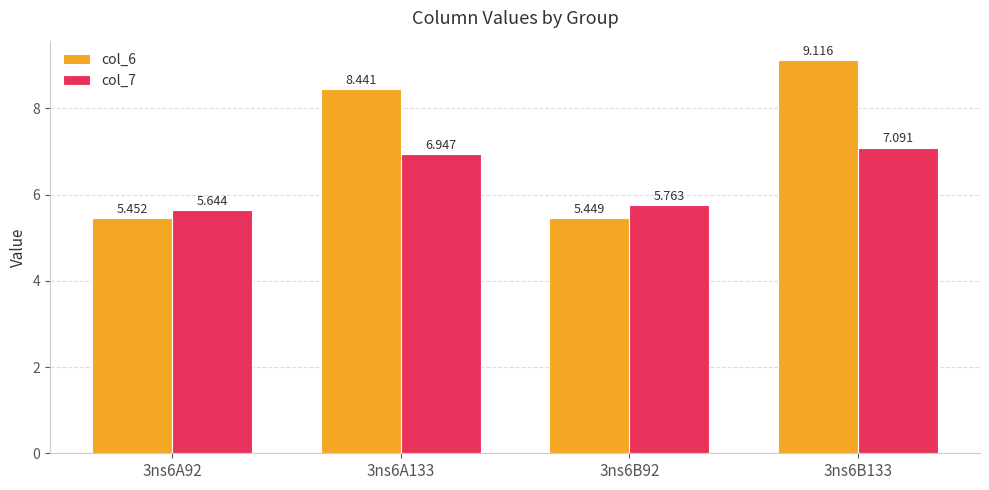

What are all the series names shown in the legend?

col_6, col_7